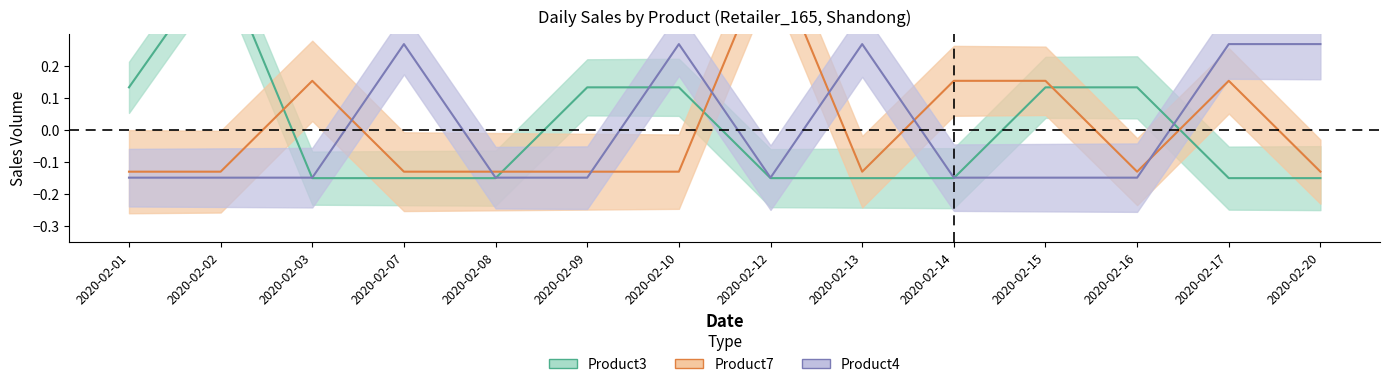

Which category has the lowest value across all series?

2020-02-03